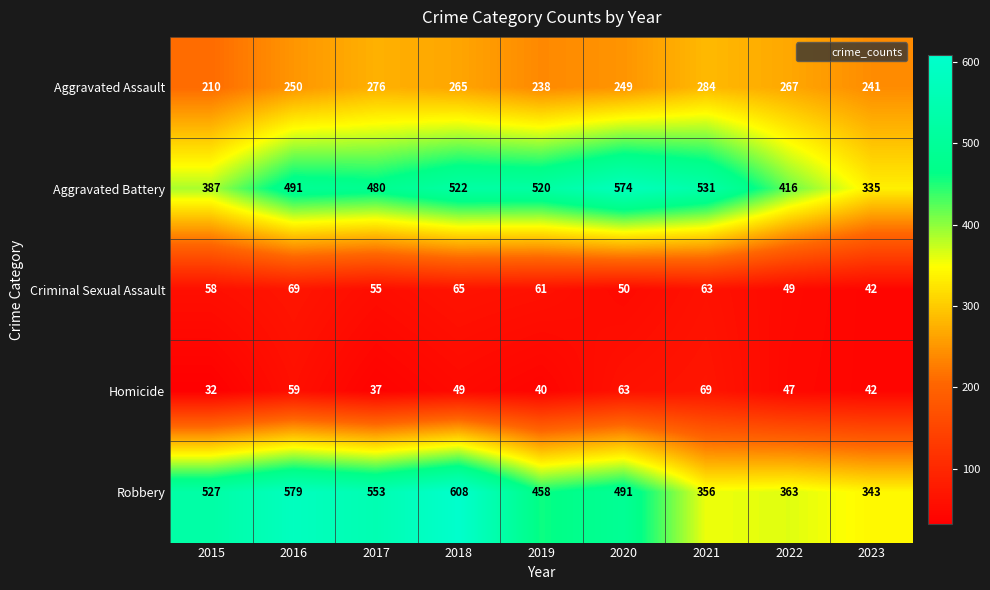

Is the value of Aggravated Assault at 2023 greater than the value of Homicide at 2019?

Yes